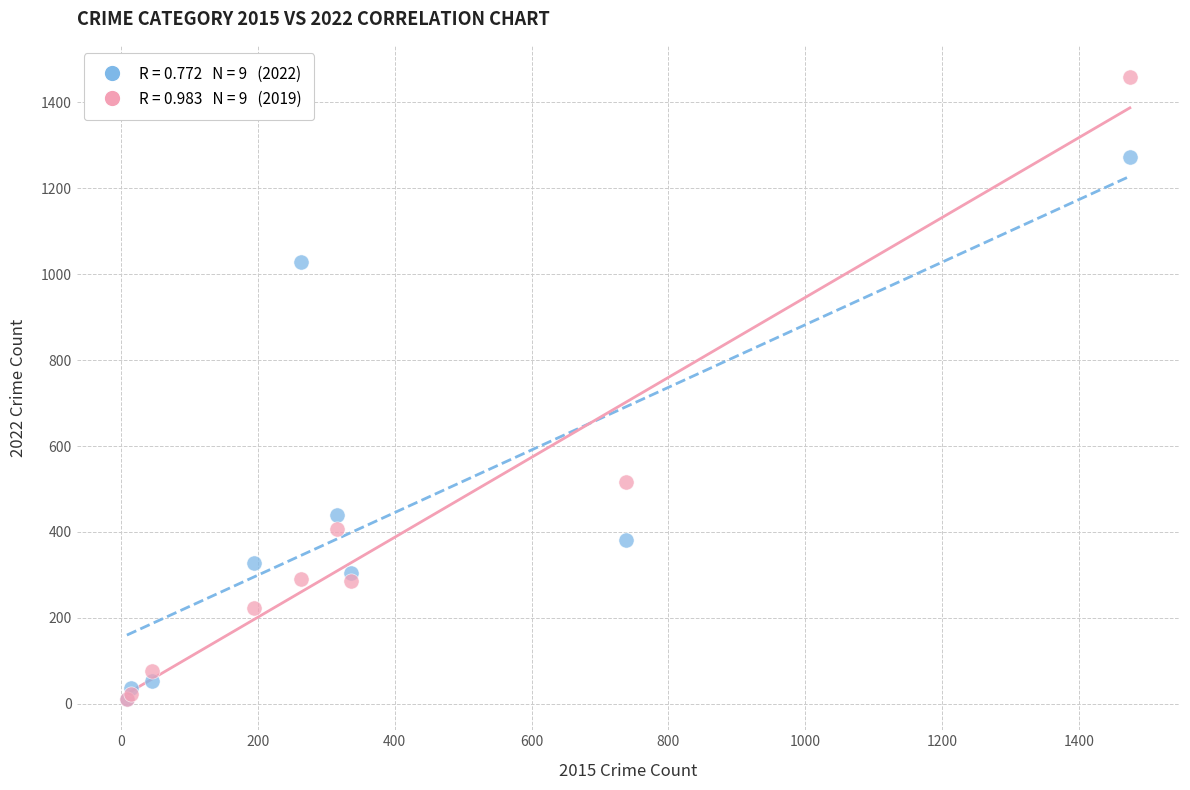

Across all series, what Y value is closest to 735?

517